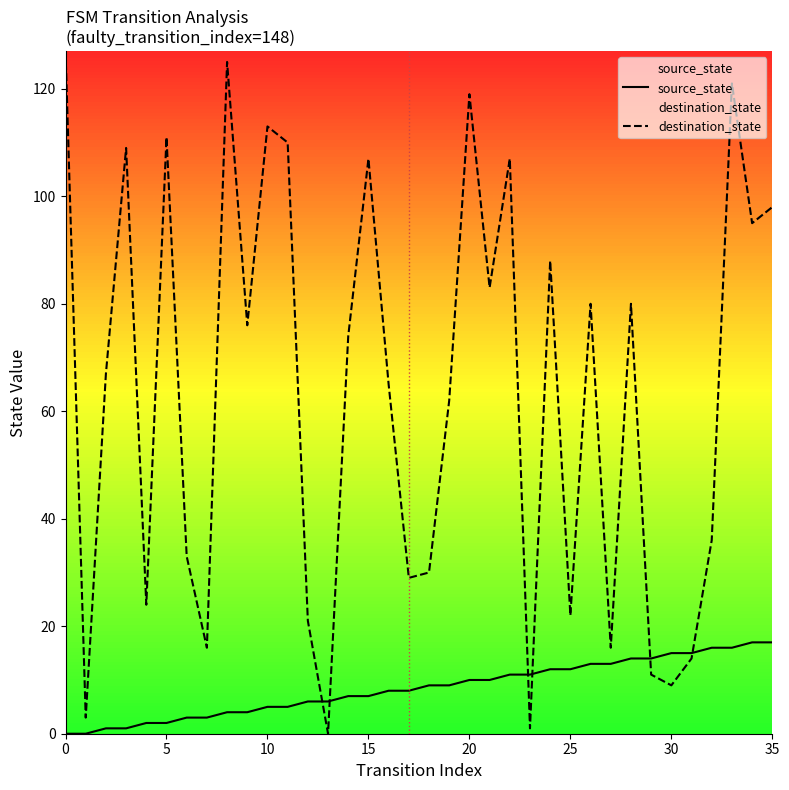

How many values in the destination_state series exceed 74?

17